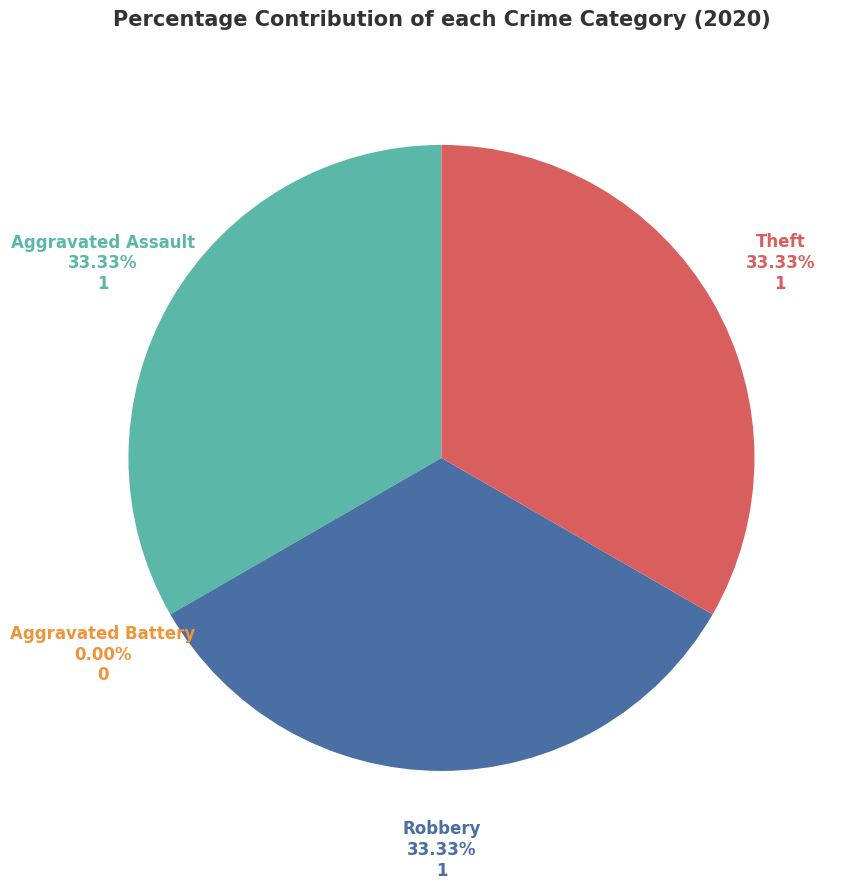

Is there any slice that represents more than half of the pie?

No